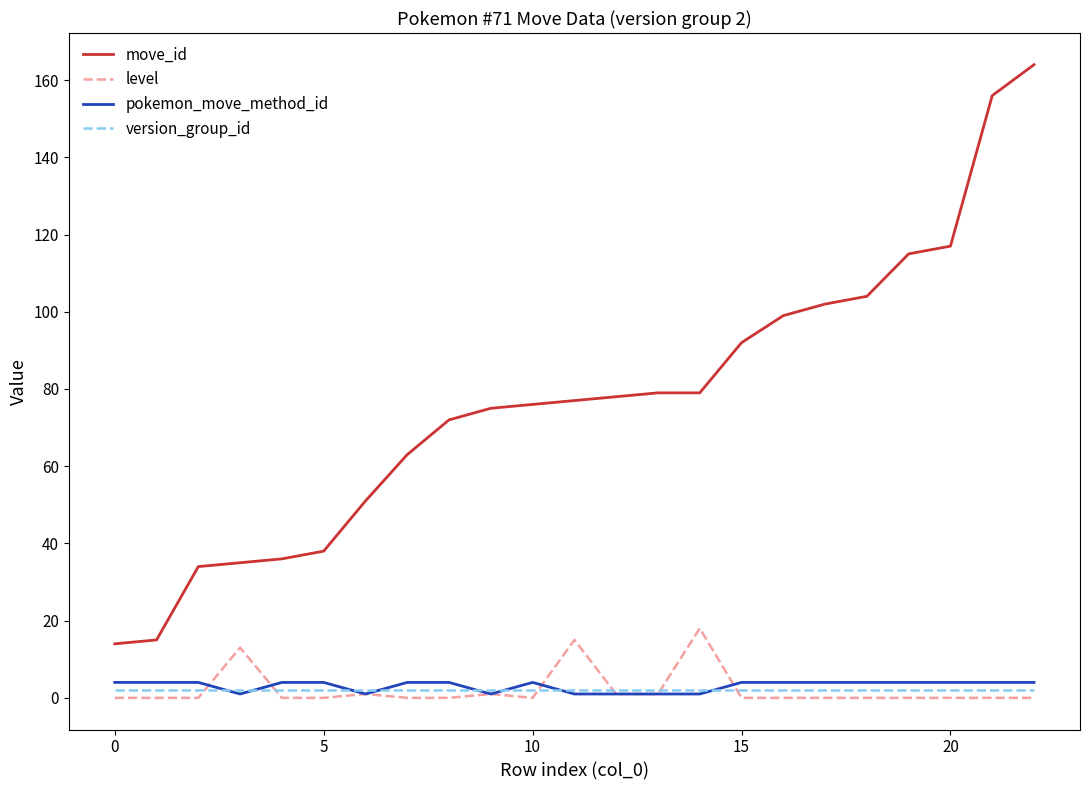

True or false: move_id and level intersect in this chart.

False